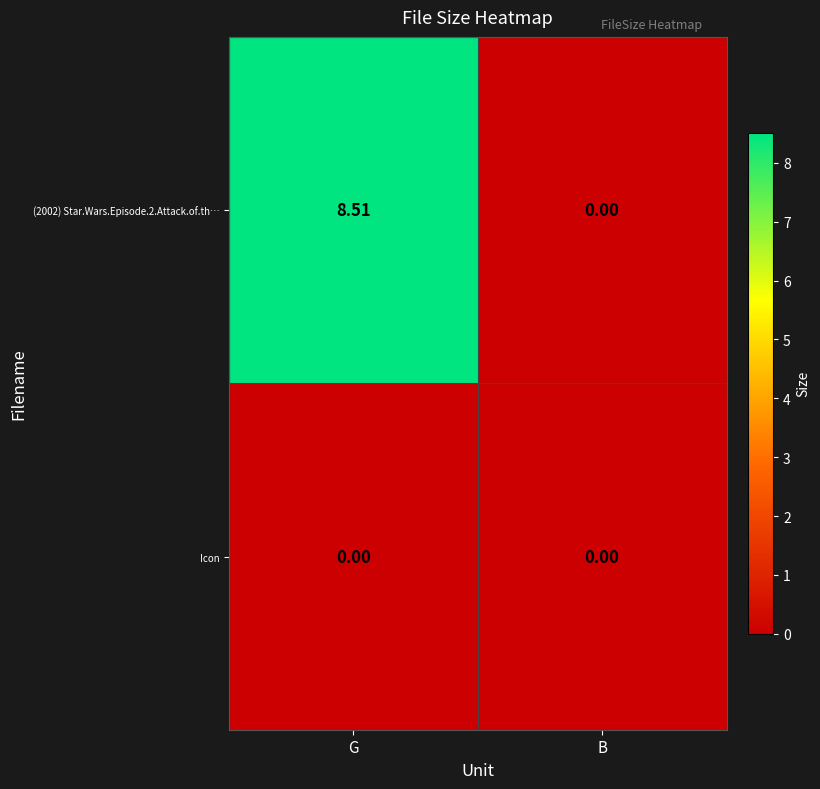

How many categories are shown in the chart?

2